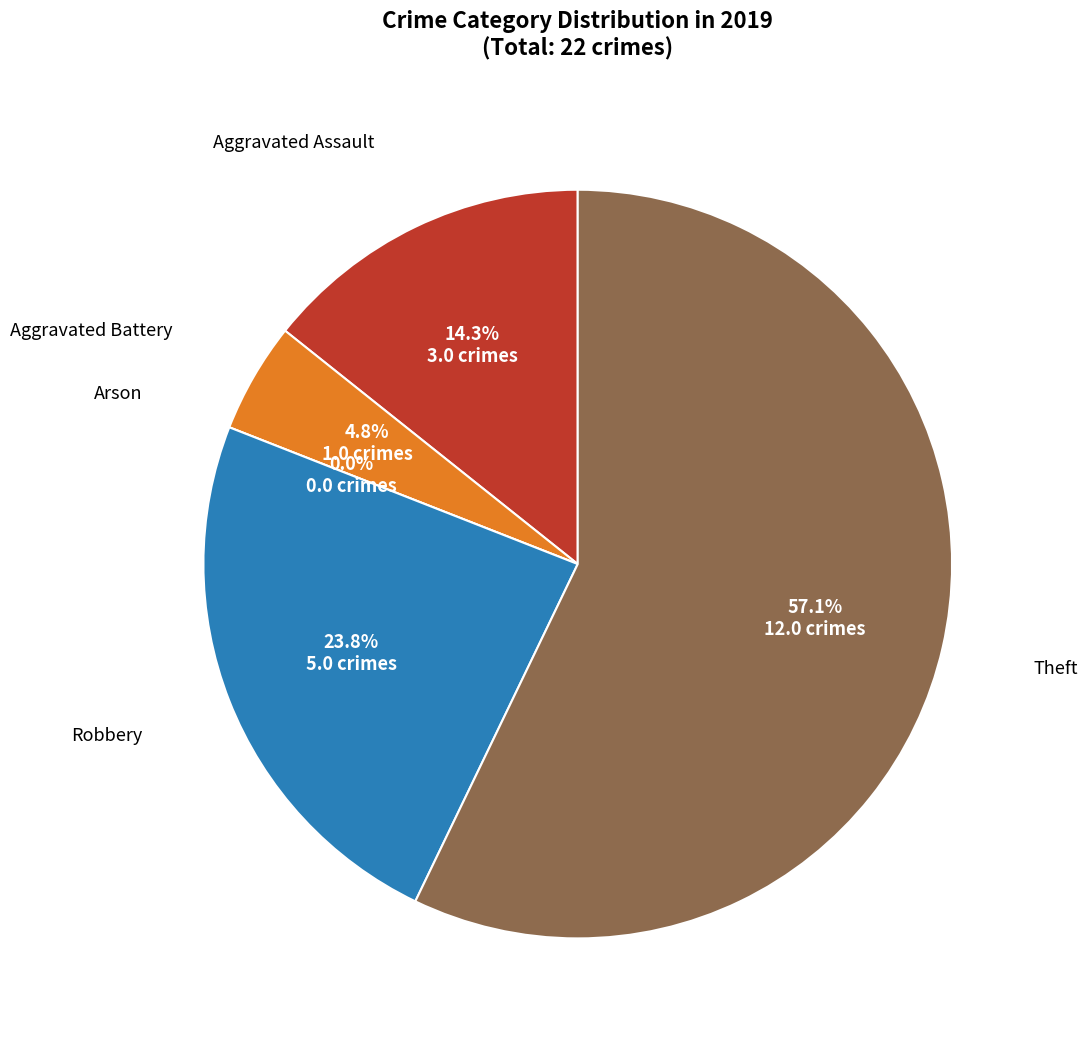

The Robbery slice represents 13% of the pie. True or false?

False